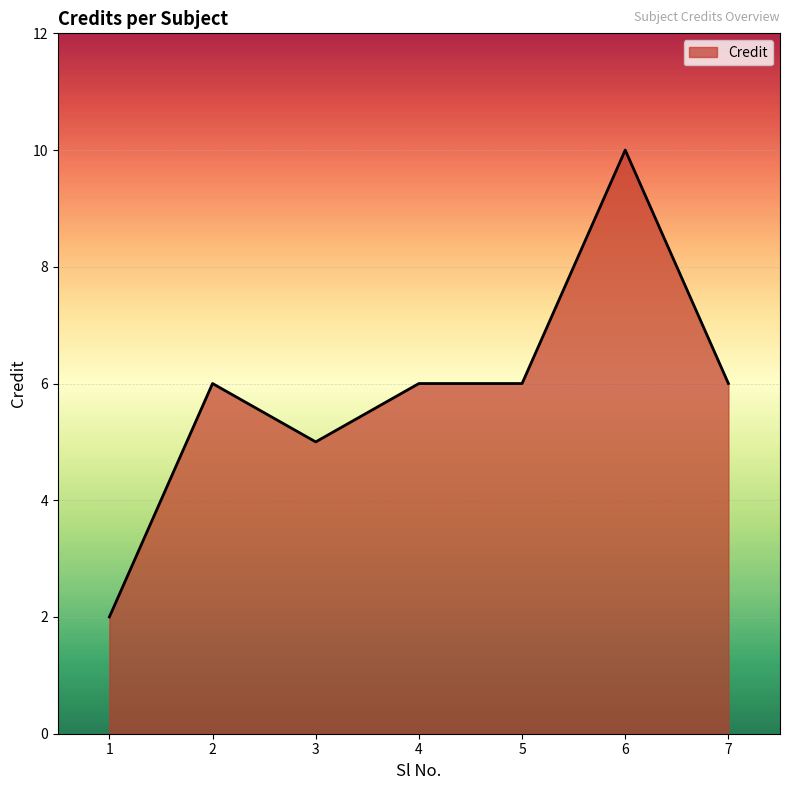

What is the smallest value displayed?

2